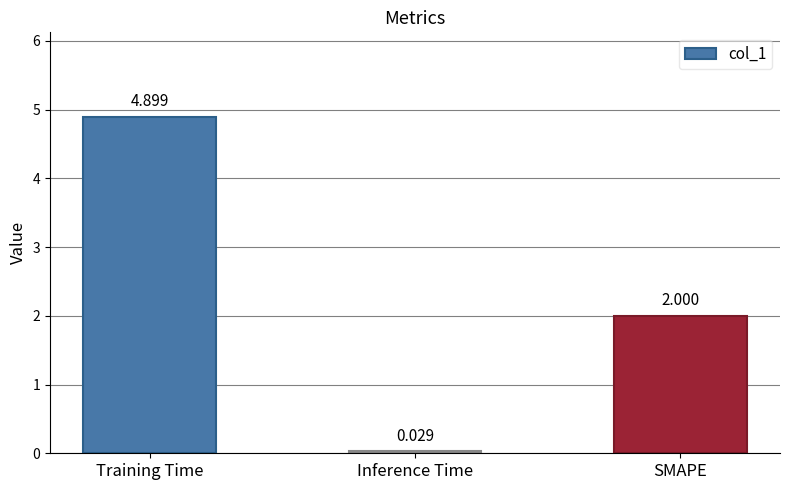

What is the maximum value shown in the chart?

4.9